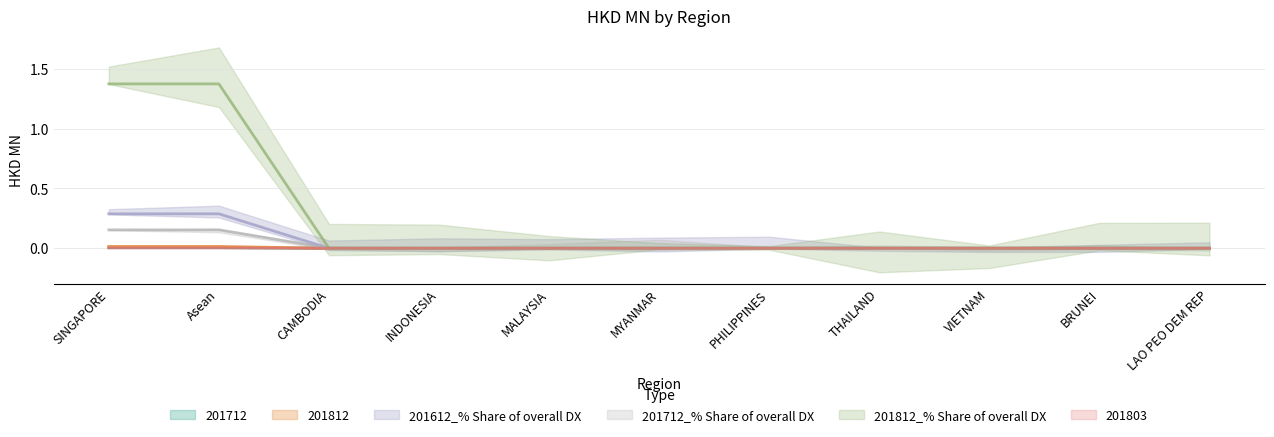

Rank the series at BRUNEI from highest to lowest value.

201712, 201812, 201612_% Share of overall DX, 201712_% Share of overall DX, 201812_% Share of overall DX, 201803